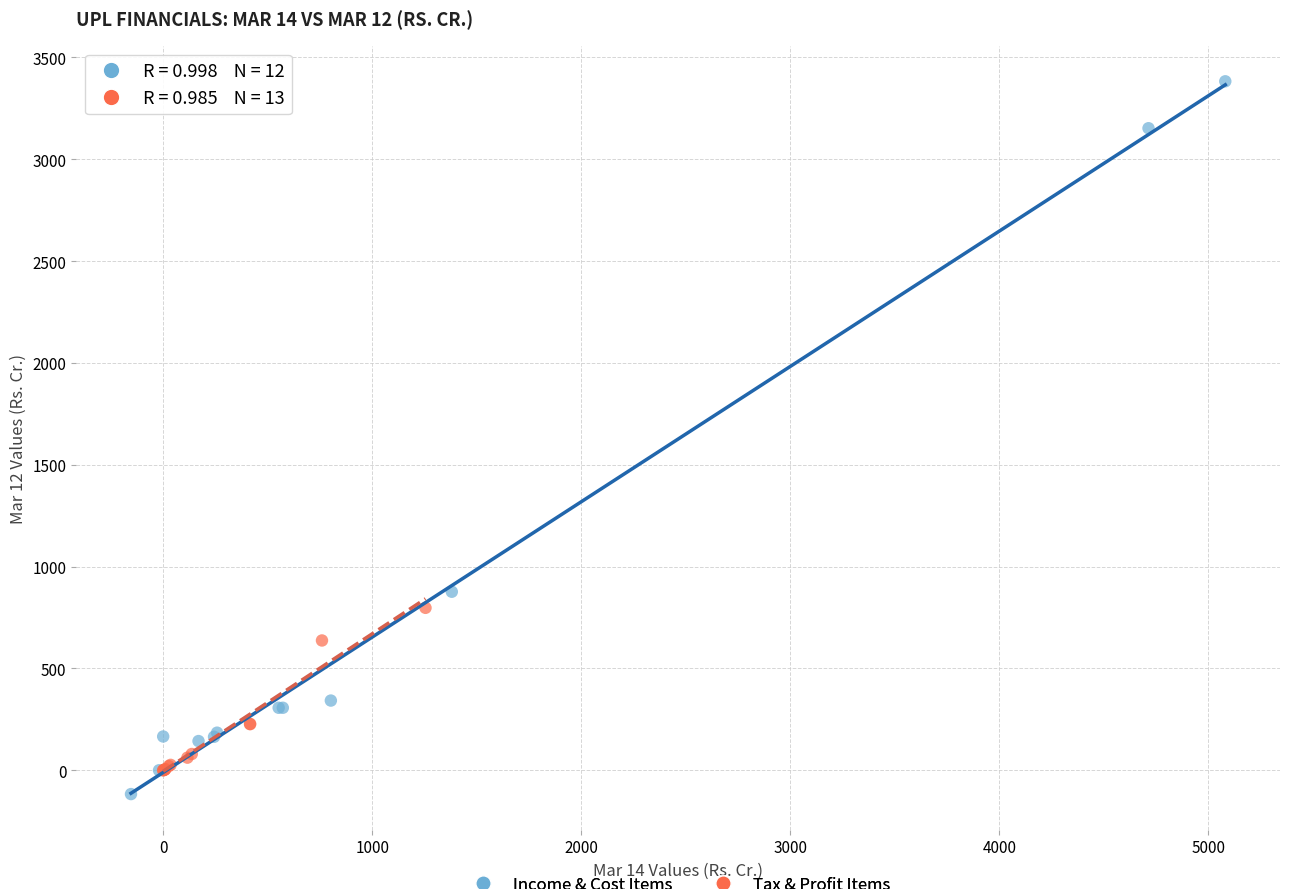

Which series has the largest Y range (max minus min)?

Income & Cost Items